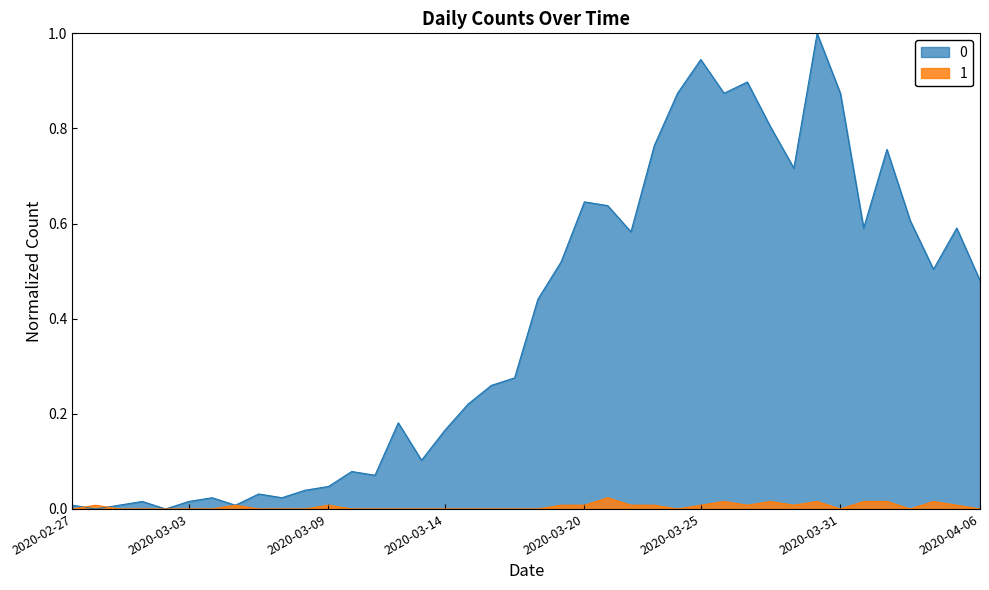

How many data points in 0_line are above 0?

38